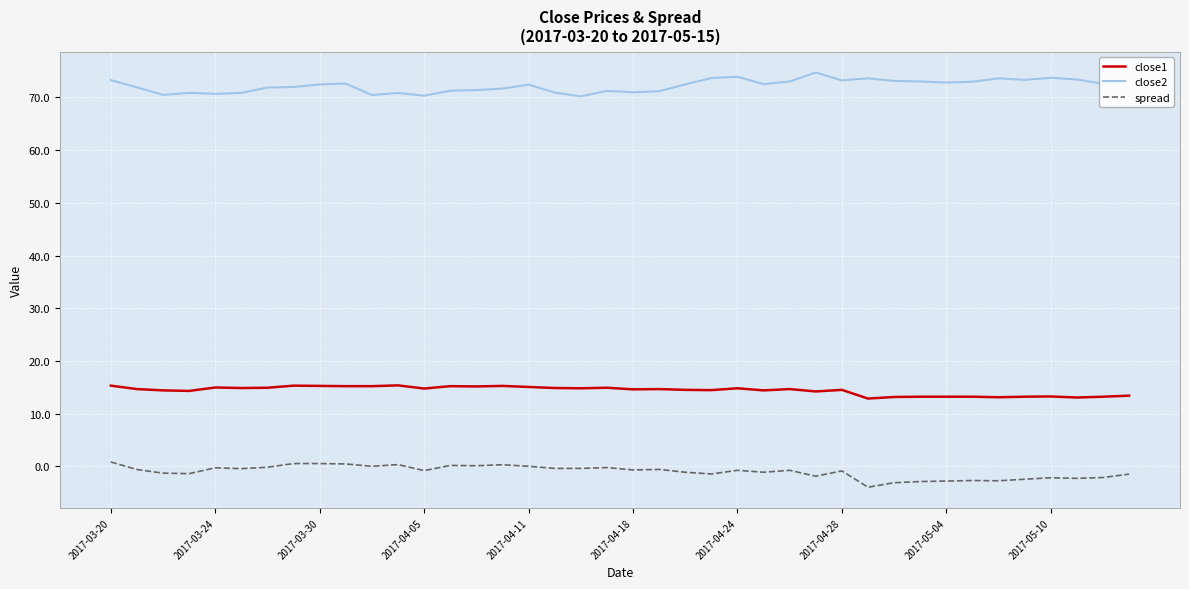

Which series has the largest total across all categories?

close2